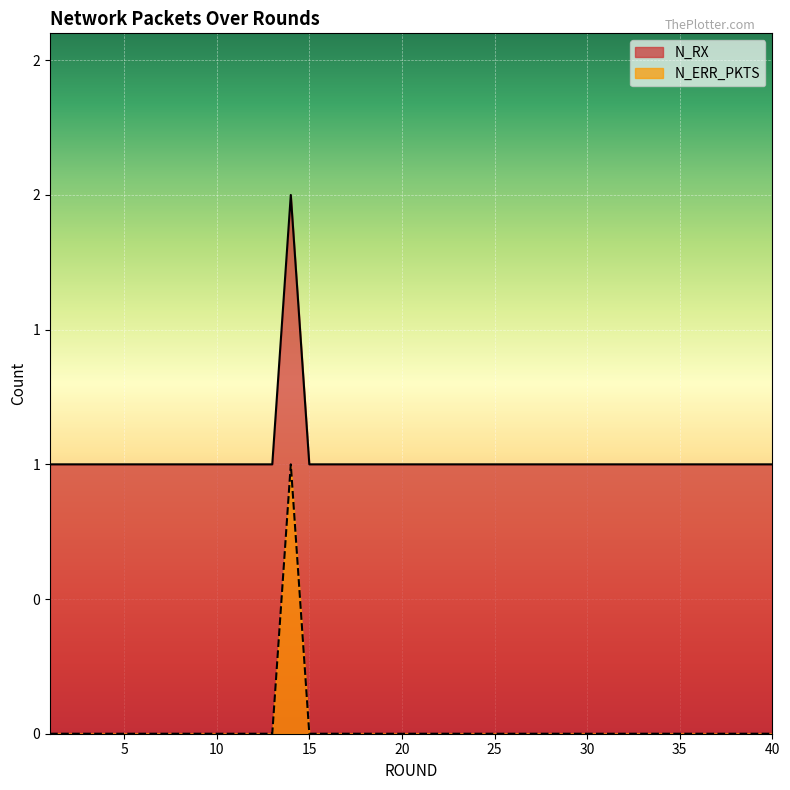

Reading left to right, transcribe all the data shown in this chart.

N_RX: 1=1	2=1	3=1	4=1	5=1	6=1	7=1	8=1	9=1	10=1	11=1	12=1	13=1	14=2	15=1	16=1	17=1	18=1	19=1	20=1	21=1	22=1	23=1	24=1	25=1	26=1	27=1	28=1	29=1	30=1	31=1	32=1	33=1	34=1	35=1	36=1	37=1	38=1	39=1	40=1
N_ERR_PKTS: 1=0	2=0	3=0	4=0	5=0	6=0	7=0	8=0	9=0	10=0	11=0	12=0	13=0	14=1	15=0	16=0	17=0	18=0	19=0	20=0	21=0	22=0	23=0	24=0	25=0	26=0	27=0	28=0	29=0	30=0	31=0	32=0	33=0	34=0	35=0	36=0	37=0	38=0	39=0	40=0